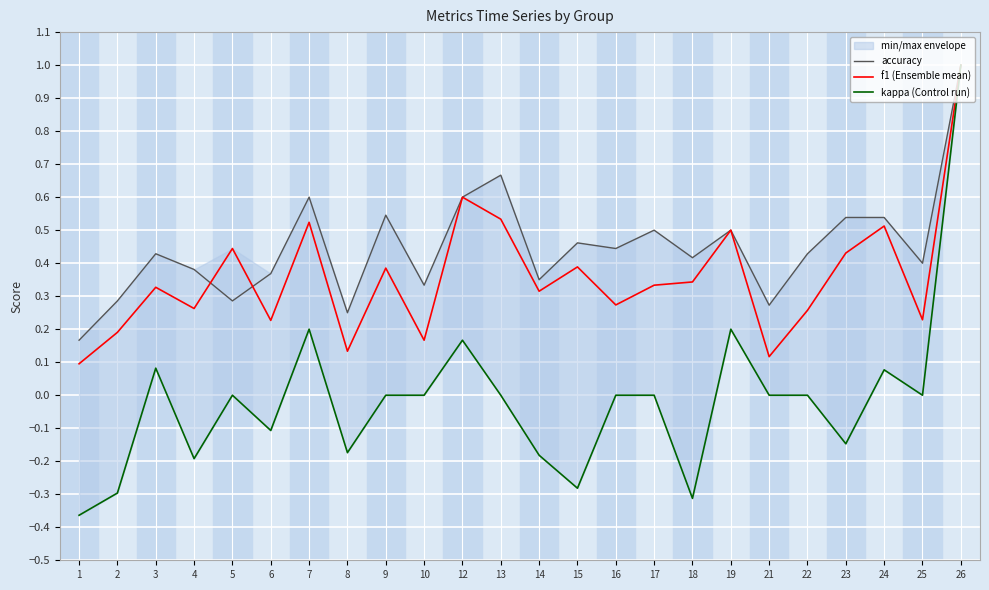

What is the difference between the second highest and minimum values in the f1 (Ensemble mean) series?

0.5